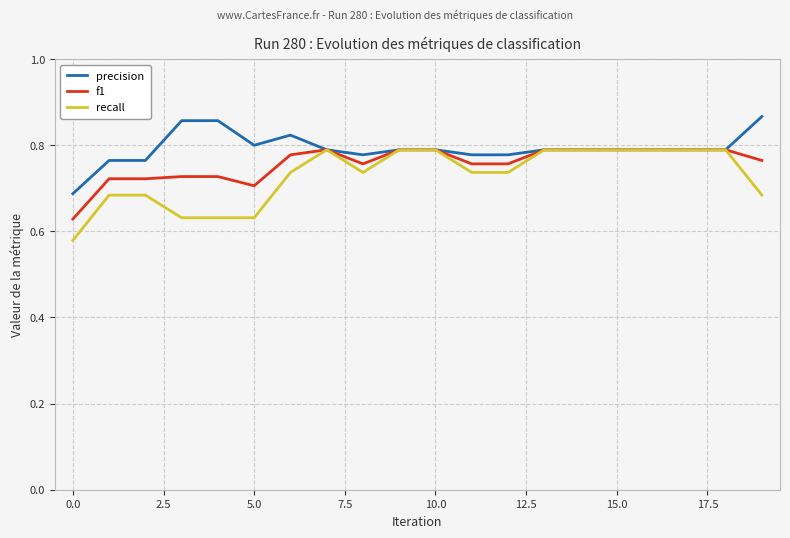

How many lines are shown in the chart?

3